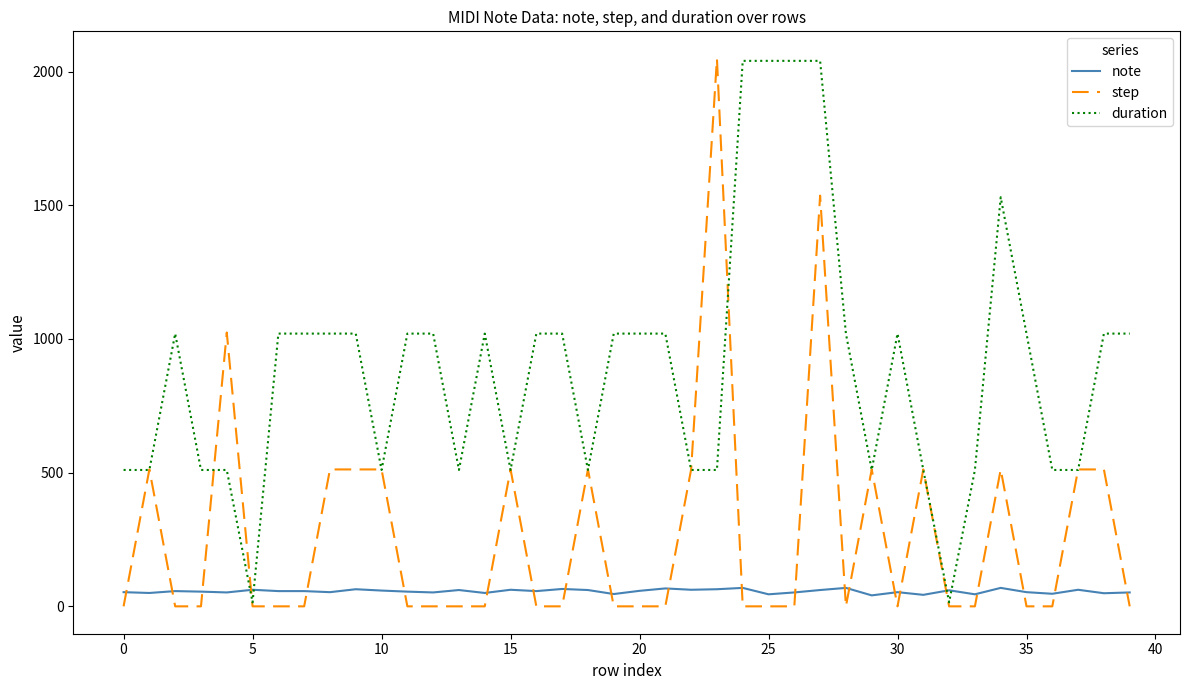

What is the greatest value displayed?

2048